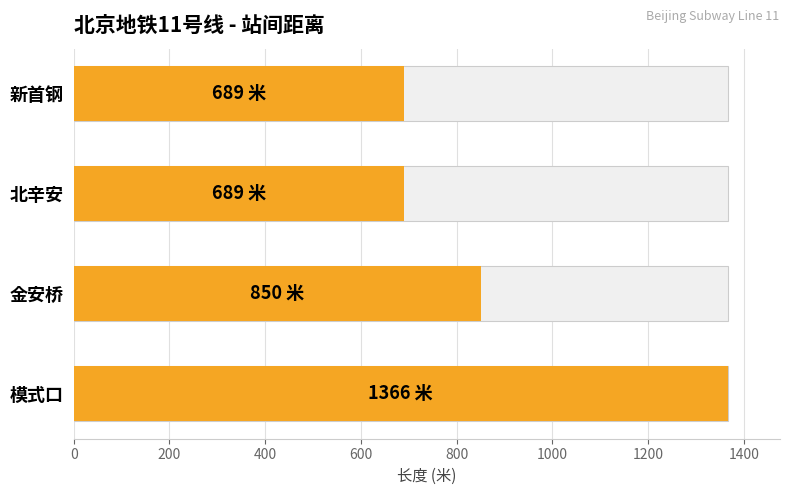

True or false: the data shows 535 at 金安桥.

False